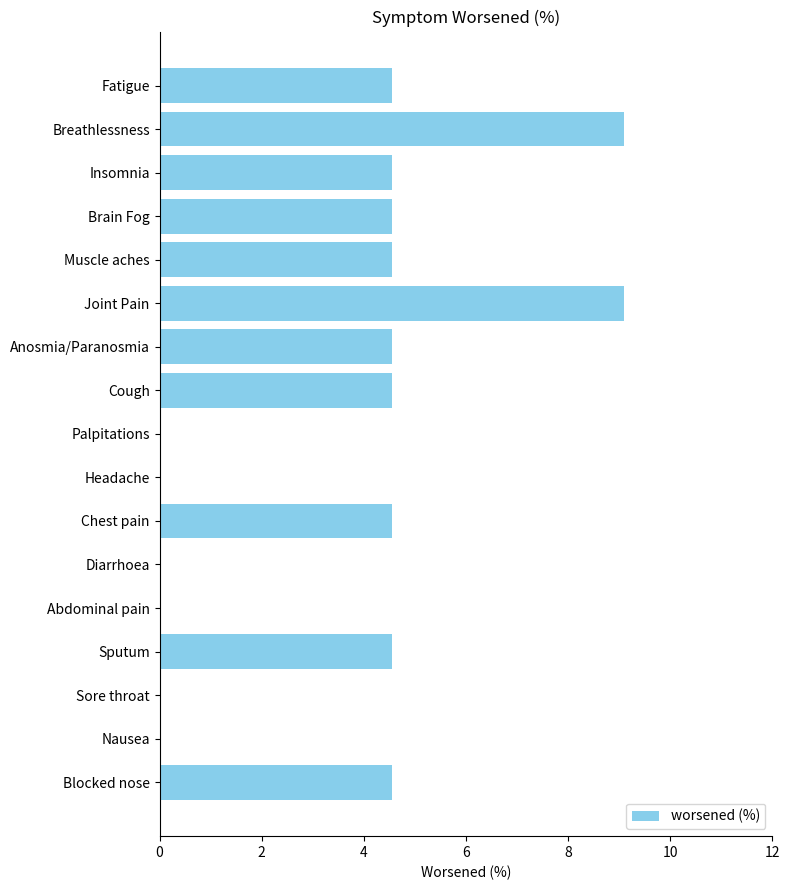

What is the greatest value displayed?

9.1